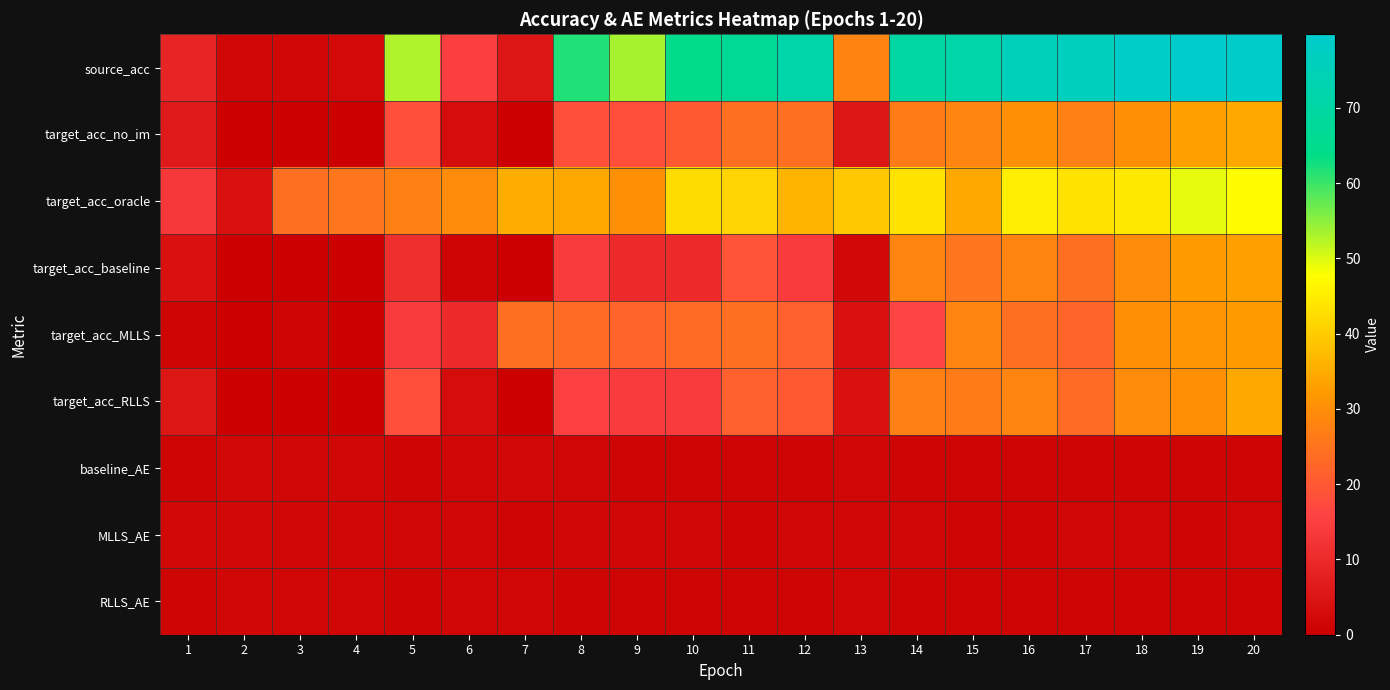

At which category is the sum across all series the highest?

20